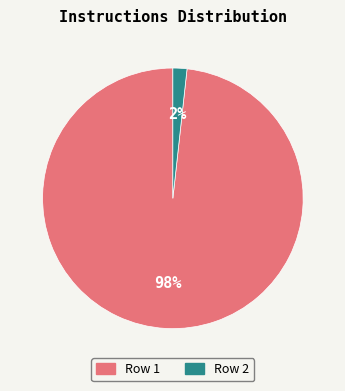

To the nearest percent, what is the average slice percentage?

50%